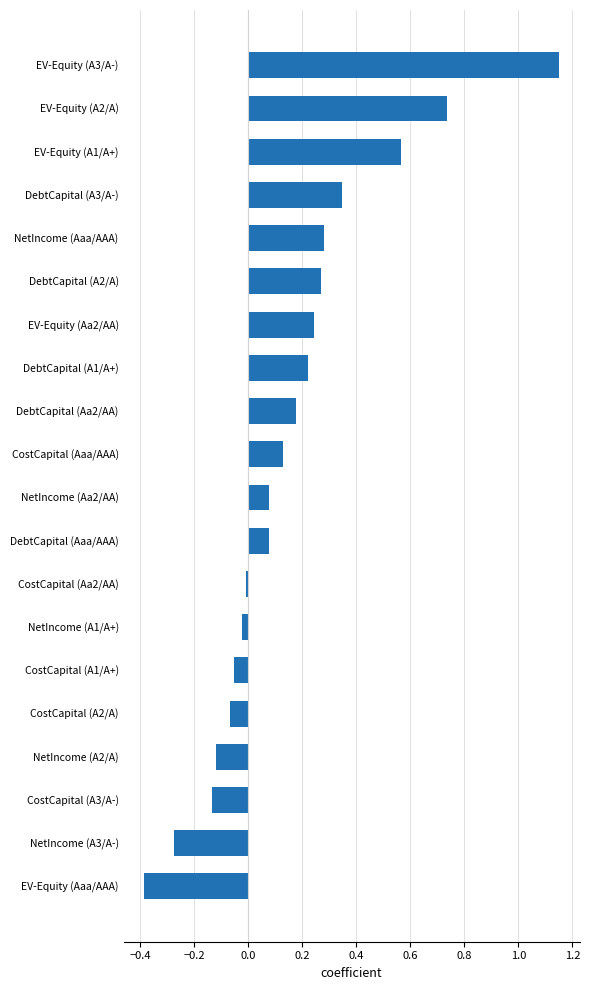

At which category does the chart reach its minimum across all series?

EV-Equity (Aaa/AAA)